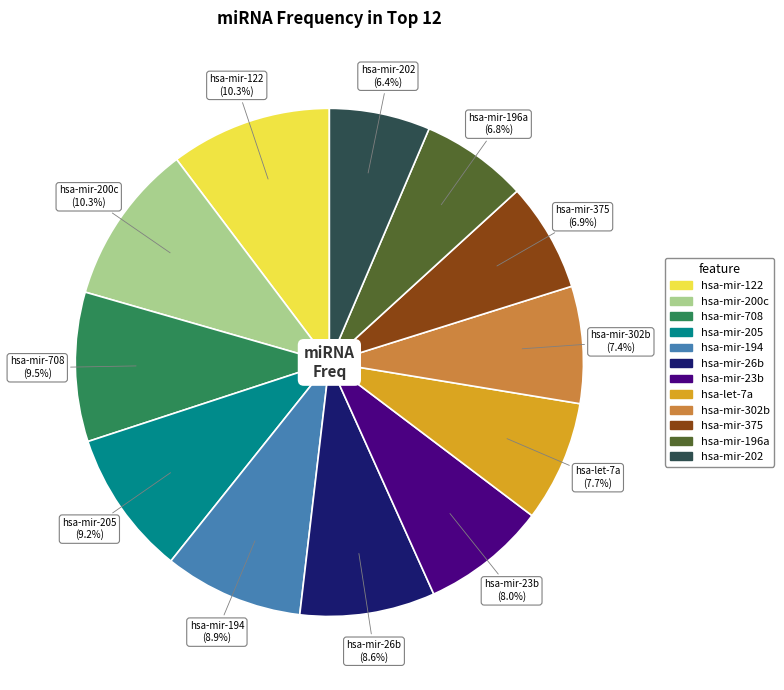

True or false: hsa-mir-302b accounts for 1% of the total.

False